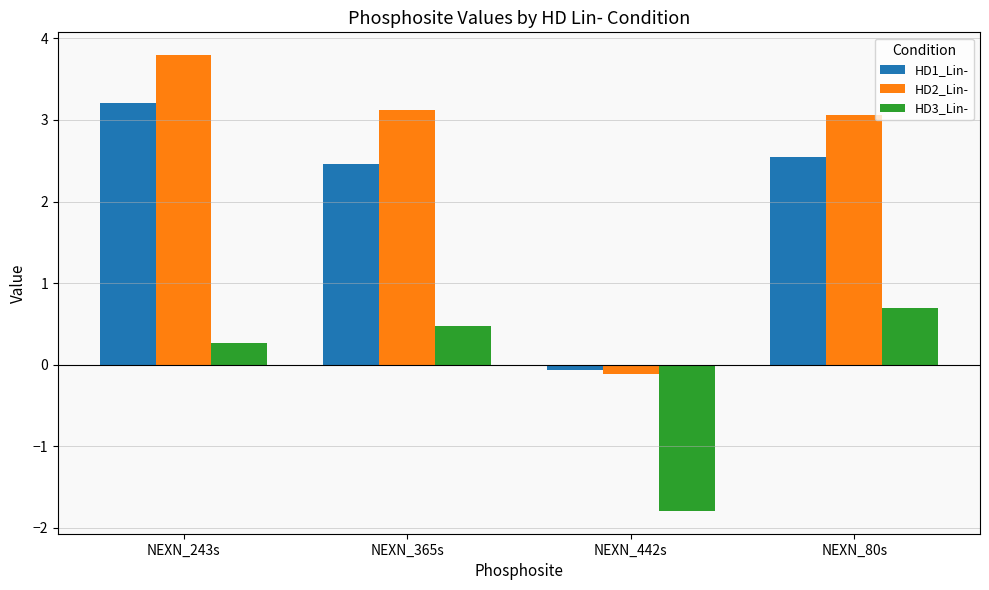

What is the spread (max minus min) of values at NEXN_243s?

3.5